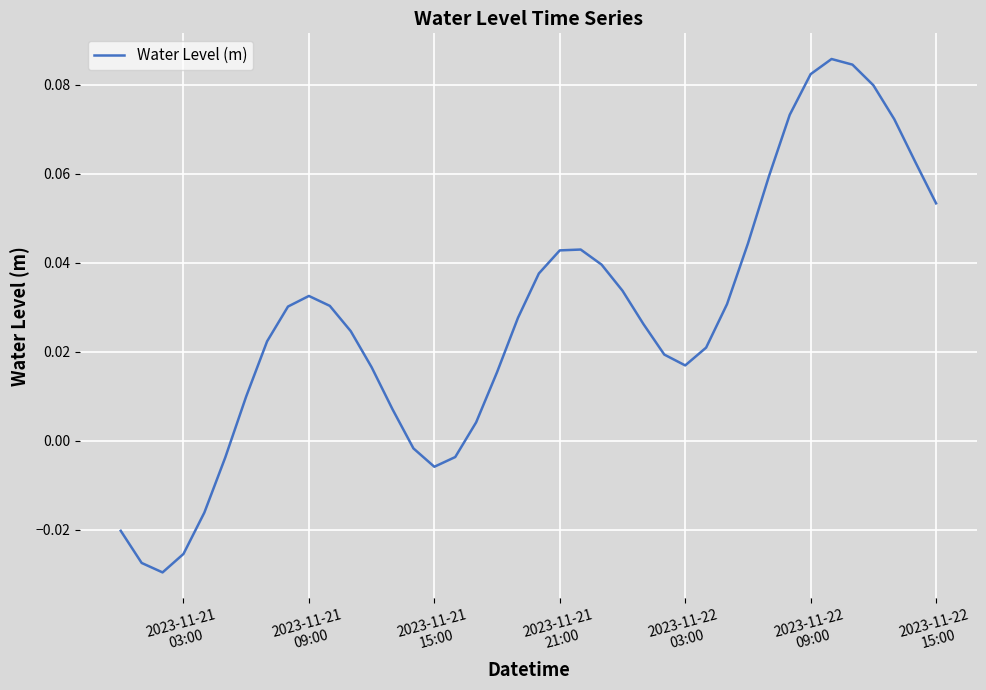

How many lines are shown in the chart?

1